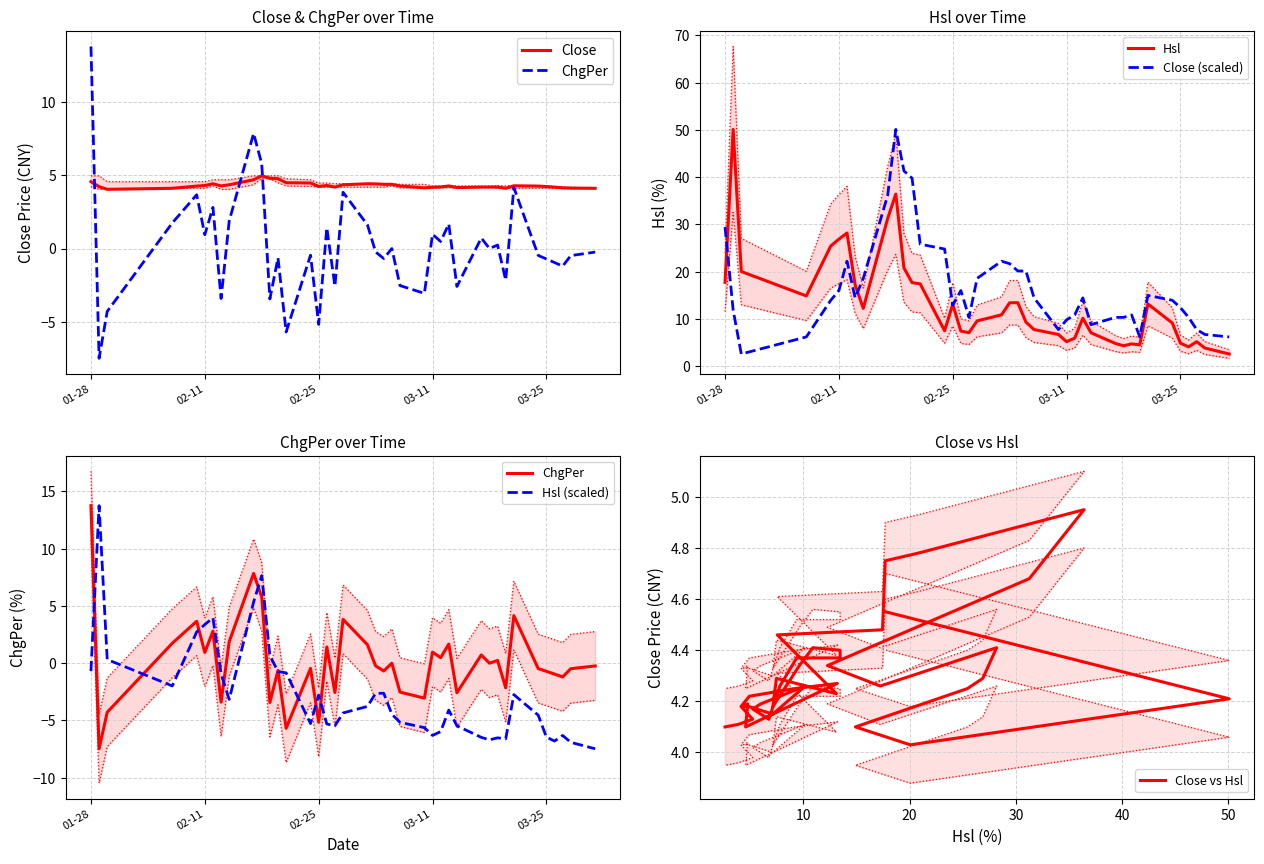

True or false: Close vs Hsl and Close intersect in this chart.

False